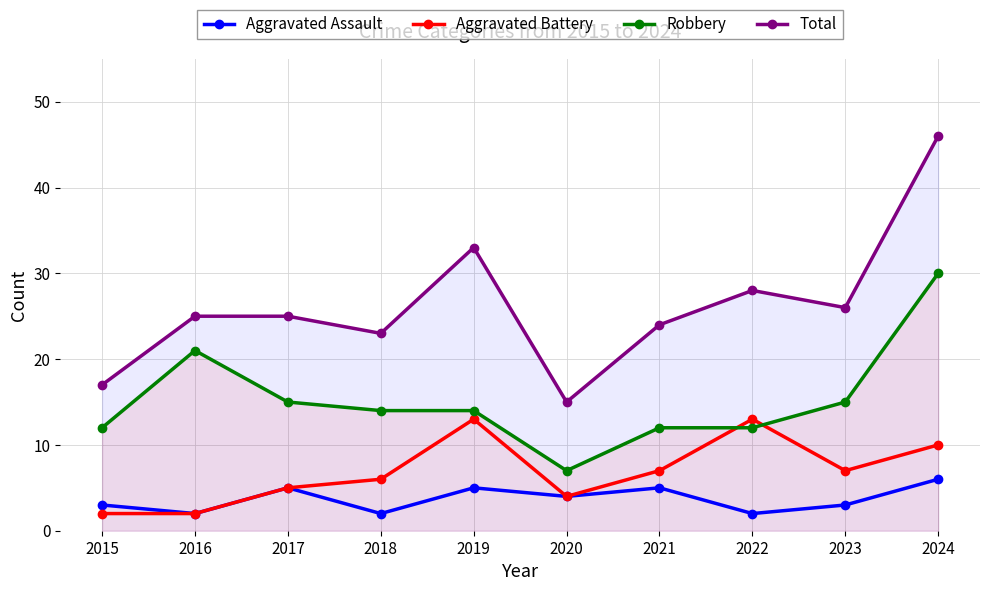

What are all the series names shown in the legend?

Aggravated Assault, Aggravated Battery, Robbery, Total